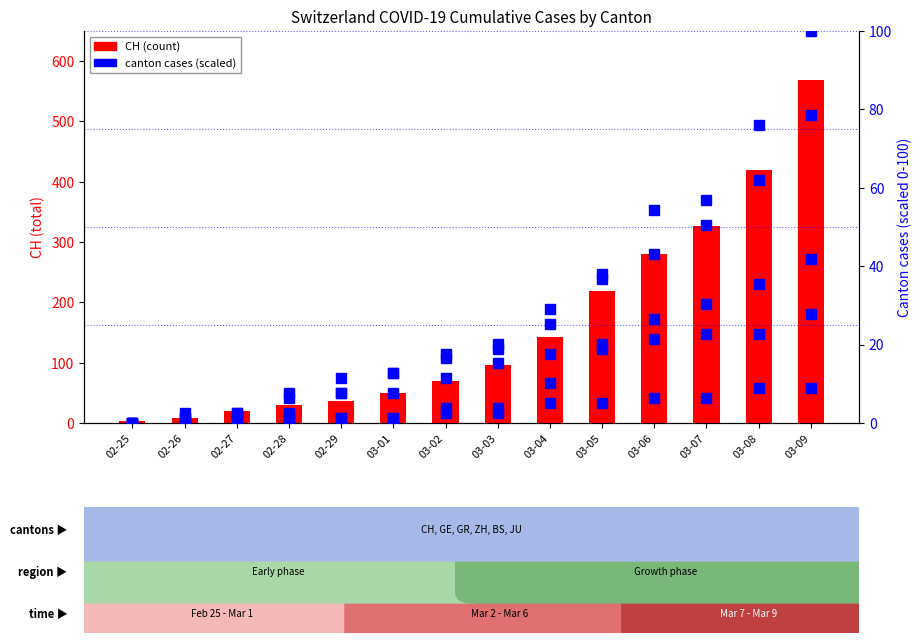

The value of JU at 02-29 is 1.3. True or false?

True